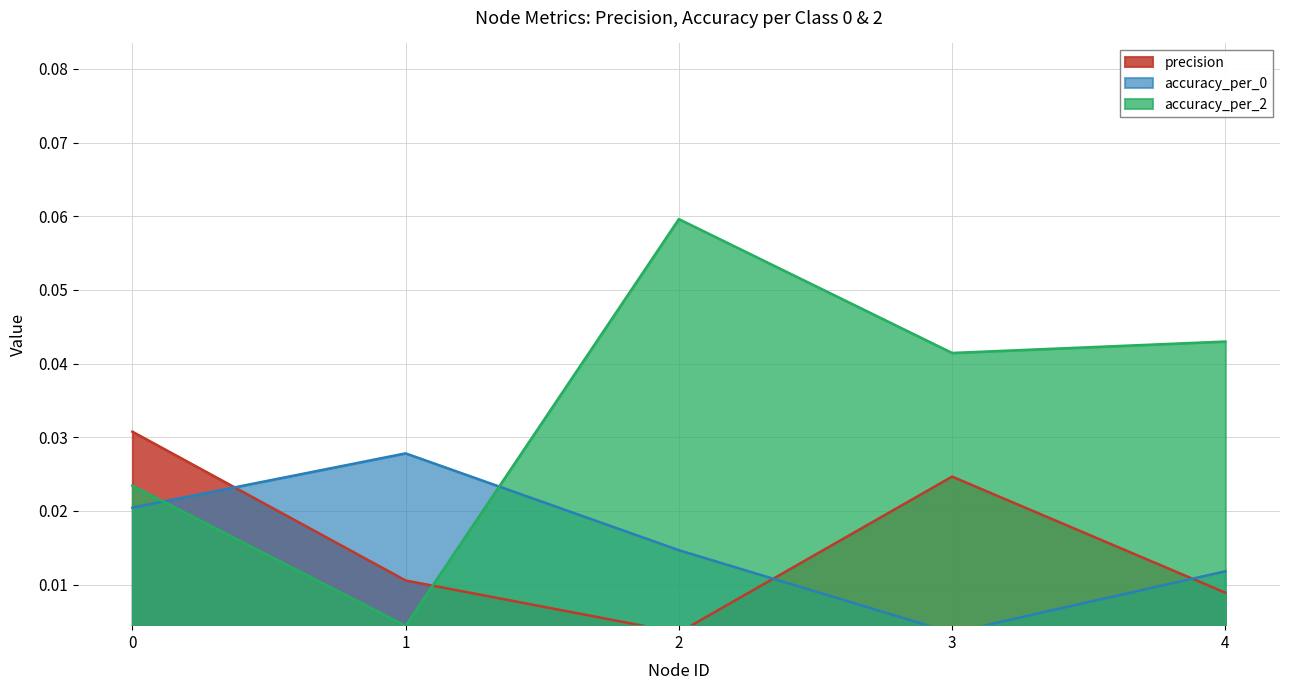

In accuracy_per_2, how many points are higher than both neighbors (excluding endpoints)?

1